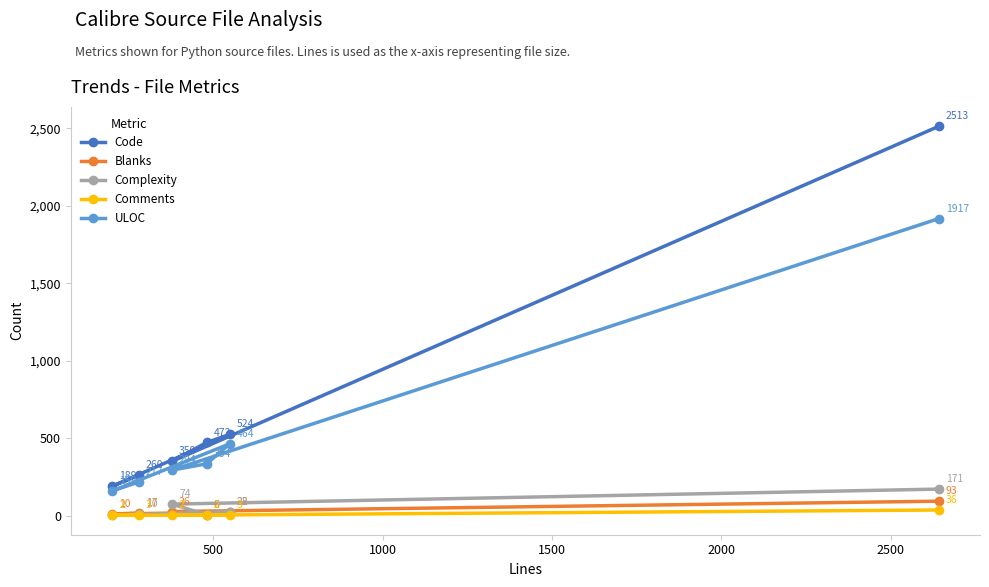

List the series in order of their peak value, highest first.

Code, ULOC, Complexity, Blanks, Comments